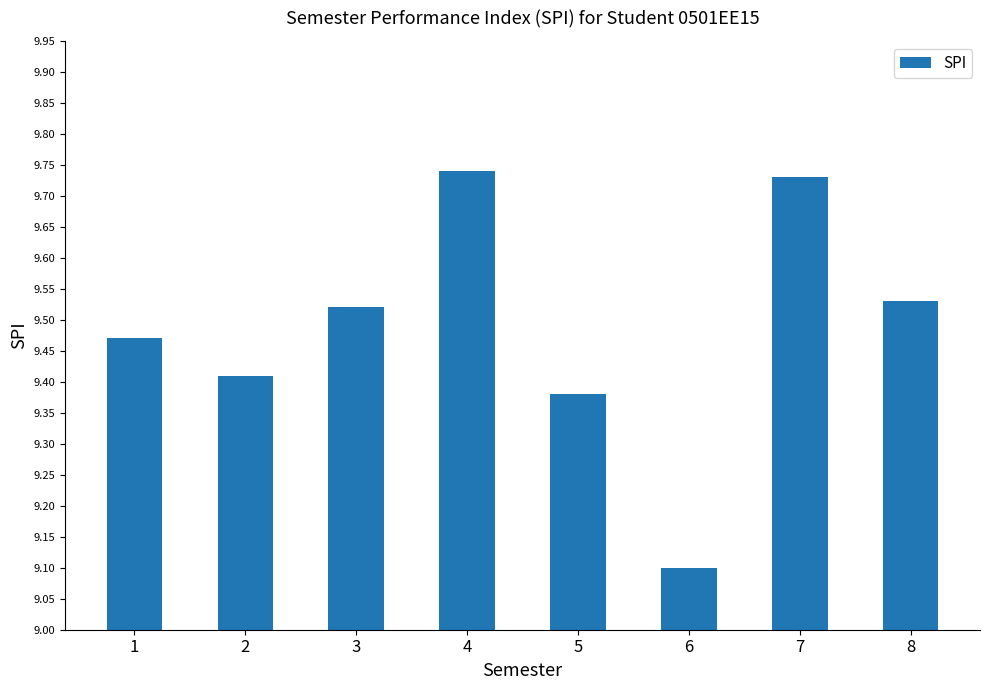

Which category has the highest value across all series?

4